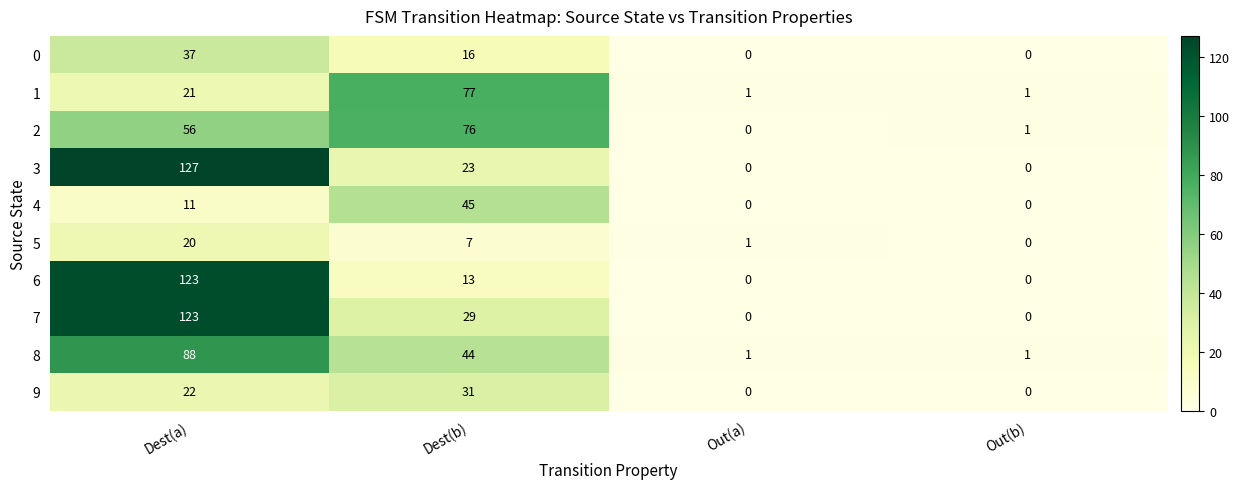

At which category is the sum across all series the highest?

Dest(a)